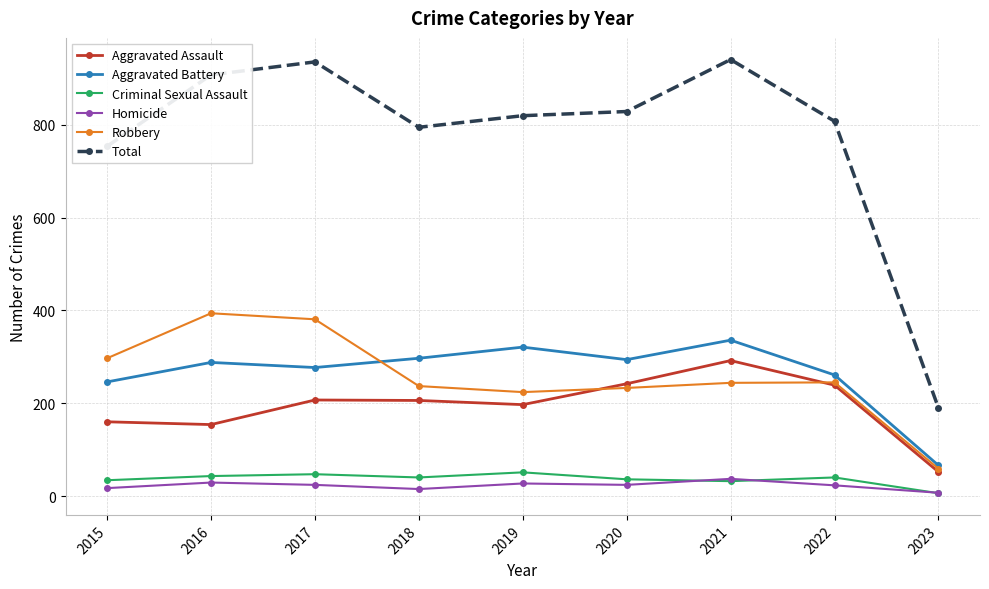

What is the minimum value shown in the chart?

6